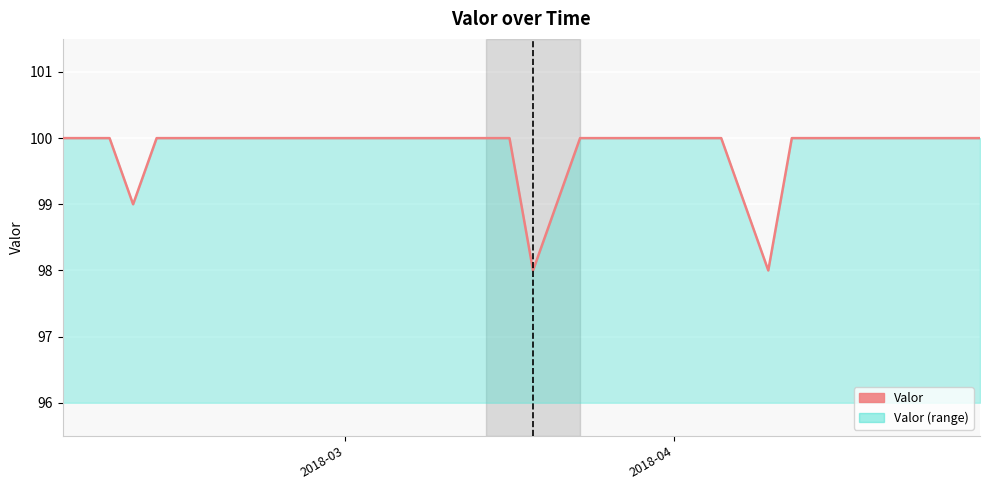

Count the number of categories in the chart.

39